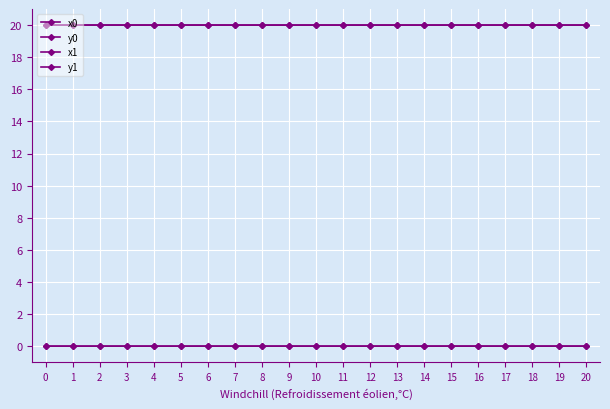

What is the sum of all x1 values?

420.0